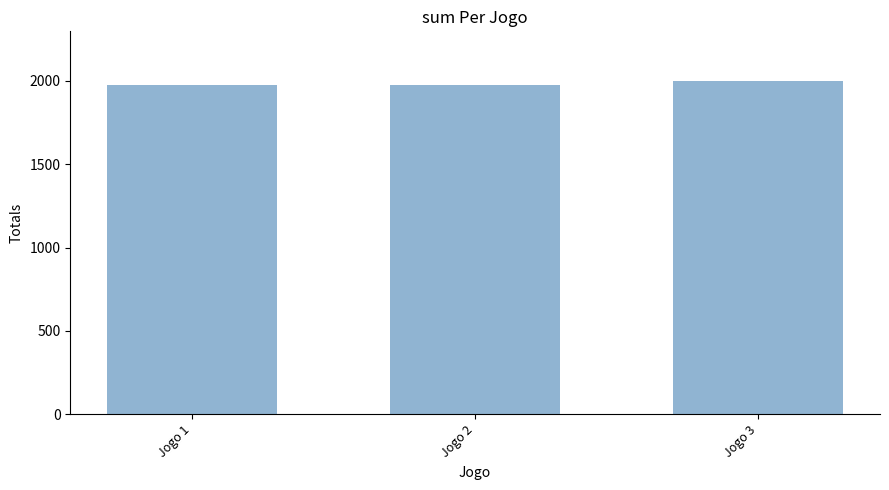

What is the greatest value displayed?

1997